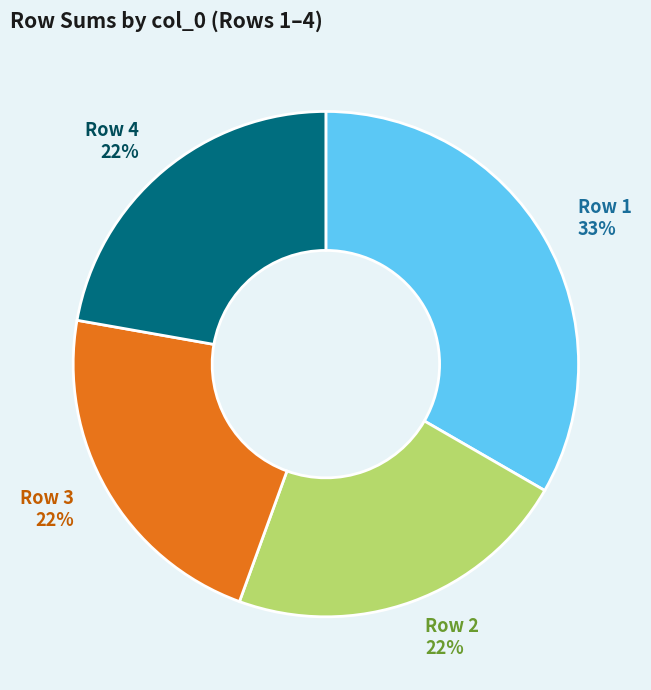

What percentage is the Row 4 slice, to the nearest percent?

22%